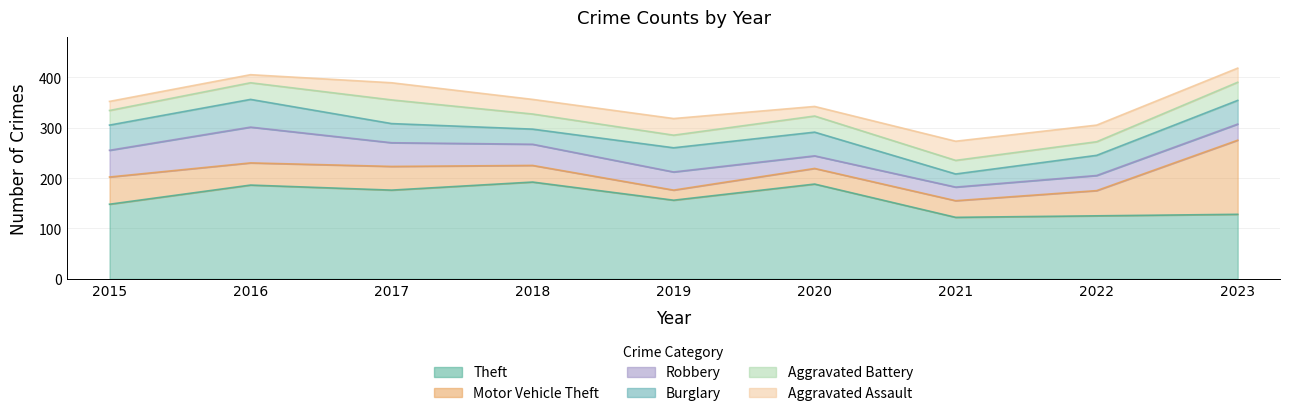

True or false: Aggravated Assault and Theft cross at least once.

False